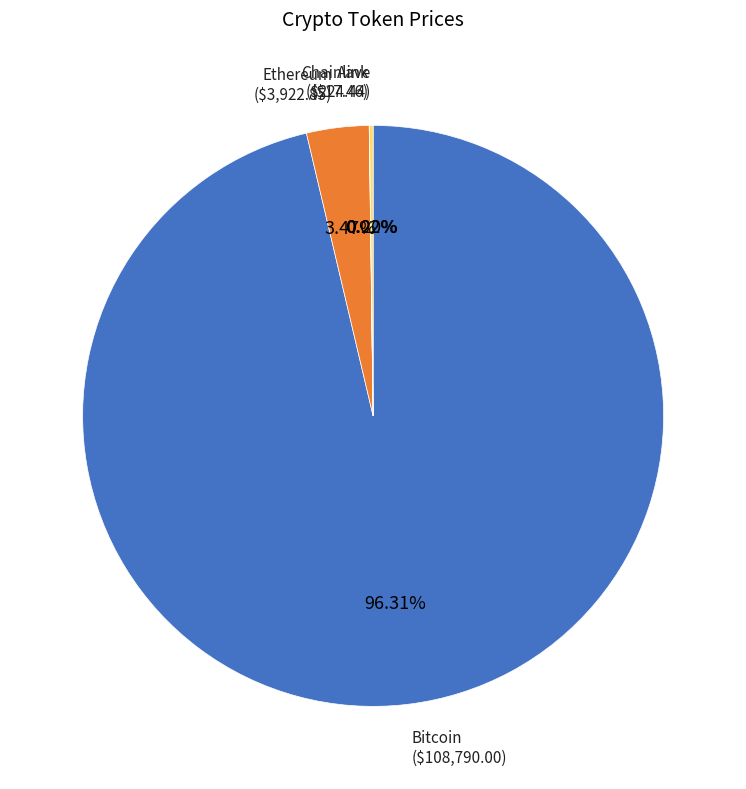

Is there any slice that represents more than half of the pie?

Yes